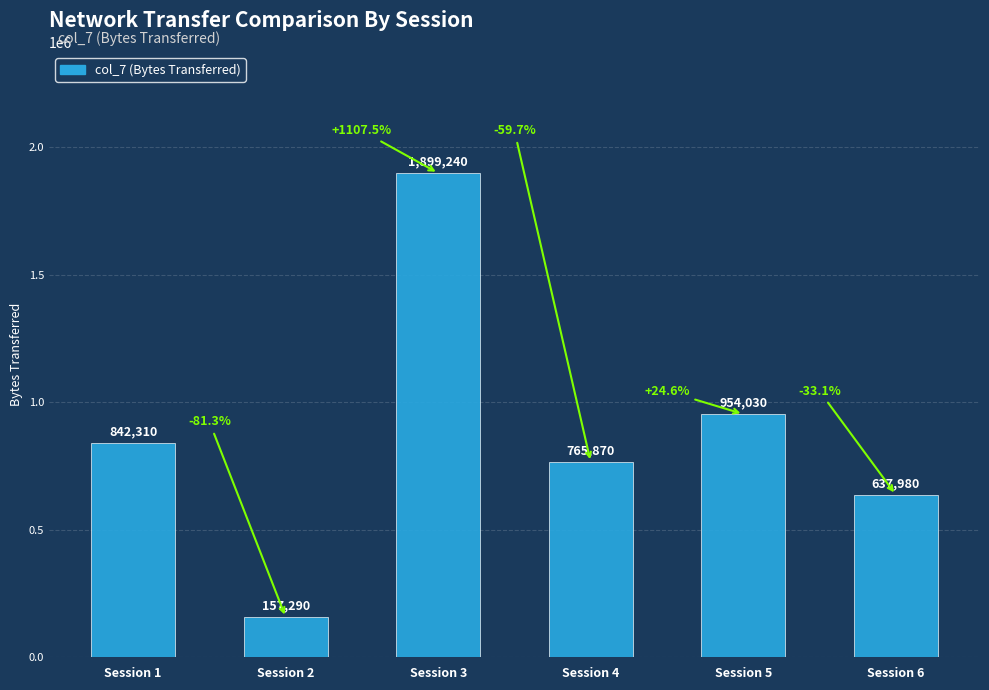

Reading left to right, what are all the values shown in this chart?

Session 1=842310	Session 2=157290	Session 3=1899240	Session 4=765870	Session 5=954030	Session 6=637980